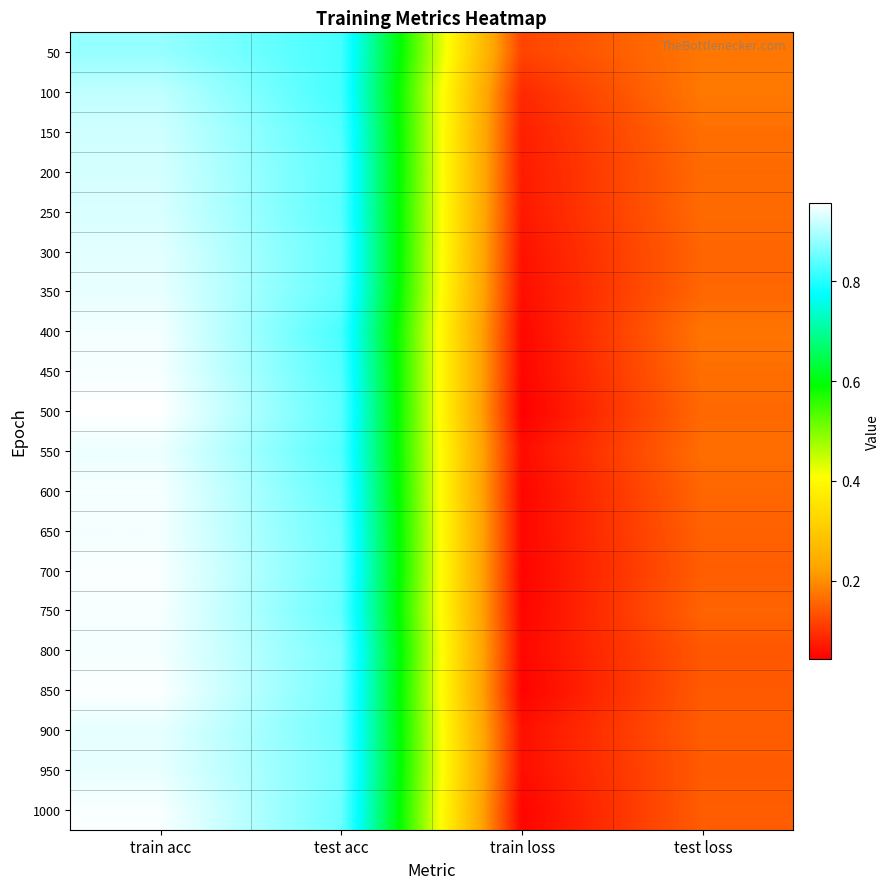

Reading left to right, transcribe all the data shown in this chart.

50: train acc=0.9	test acc=0.8	train loss=0.1	test loss=0.2
100: train acc=0.9	test acc=0.8	train loss=0.1	test loss=0.2
150: train acc=0.9	test acc=0.8	train loss=0.1	test loss=0.2
200: train acc=0.9	test acc=0.8	train loss=0.1	test loss=0.2
250: train acc=0.9	test acc=0.8	train loss=0.1	test loss=0.2
300: train acc=0.9	test acc=0.8	train loss=0.1	test loss=0.2
350: train acc=0.9	test acc=0.8	train loss=0.1	test loss=0.2
400: train acc=0.9	test acc=0.8	train loss=0.1	test loss=0.2
450: train acc=1.0	test acc=0.8	train loss=0.0	test loss=0.2
500: train acc=1.0	test acc=0.8	train loss=0.0	test loss=0.2
550: train acc=0.9	test acc=0.8	train loss=0.1	test loss=0.2
600: train acc=1.0	test acc=0.8	train loss=0.0	test loss=0.2
650: train acc=0.9	test acc=0.8	train loss=0.1	test loss=0.2
700: train acc=1.0	test acc=0.9	train loss=0.0	test loss=0.1
750: train acc=1.0	test acc=0.8	train loss=0.0	test loss=0.2
800: train acc=0.9	test acc=0.9	train loss=0.1	test loss=0.1
850: train acc=1.0	test acc=0.9	train loss=0.0	test loss=0.1
900: train acc=0.9	test acc=0.9	train loss=0.1	test loss=0.1
950: train acc=0.9	test acc=0.9	train loss=0.1	test loss=0.1
1000: train acc=1.0	test acc=0.9	train loss=0.0	test loss=0.1